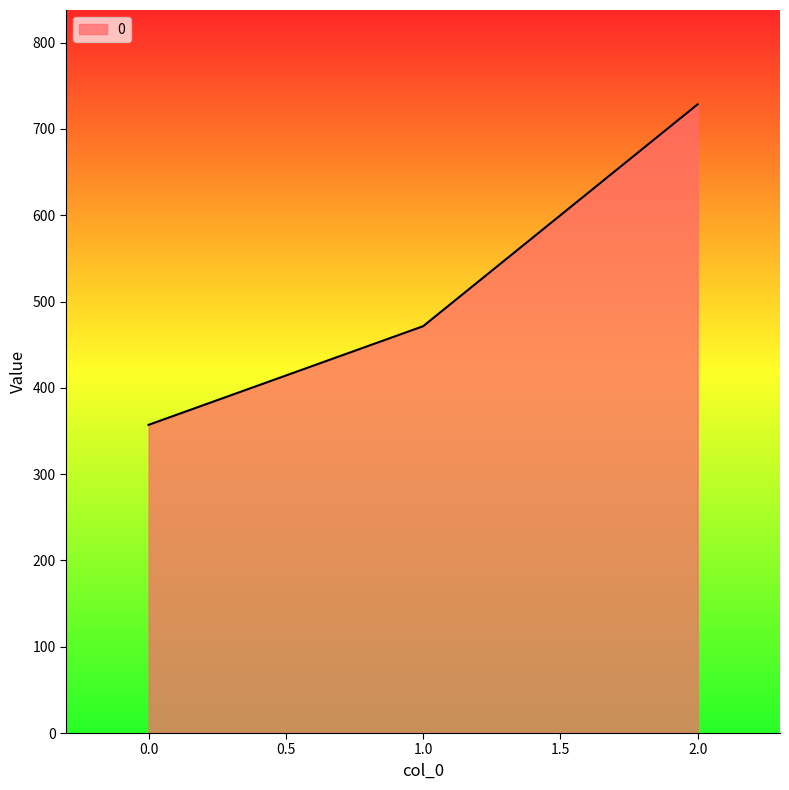

What is the difference between the maximum and minimum values?

371.4